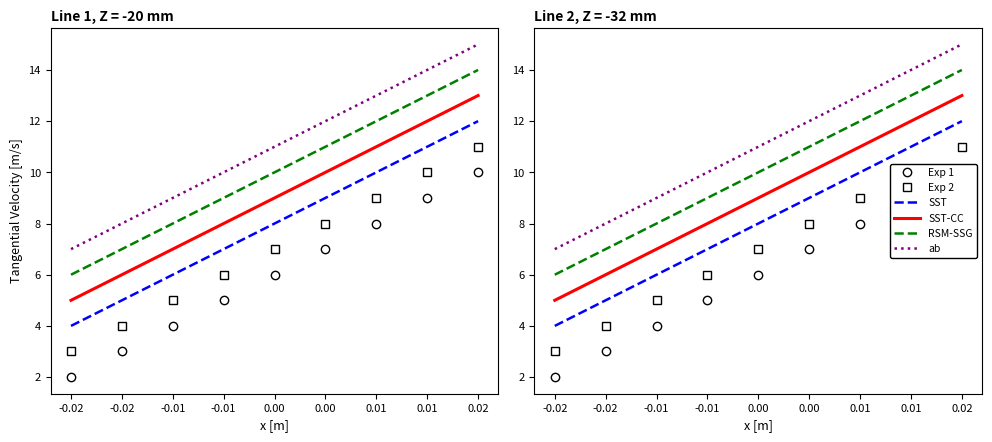

What are all the series names shown in the legend?

Exp 1, Exp 2, SST, SST-CC, RSM-SSG, ab